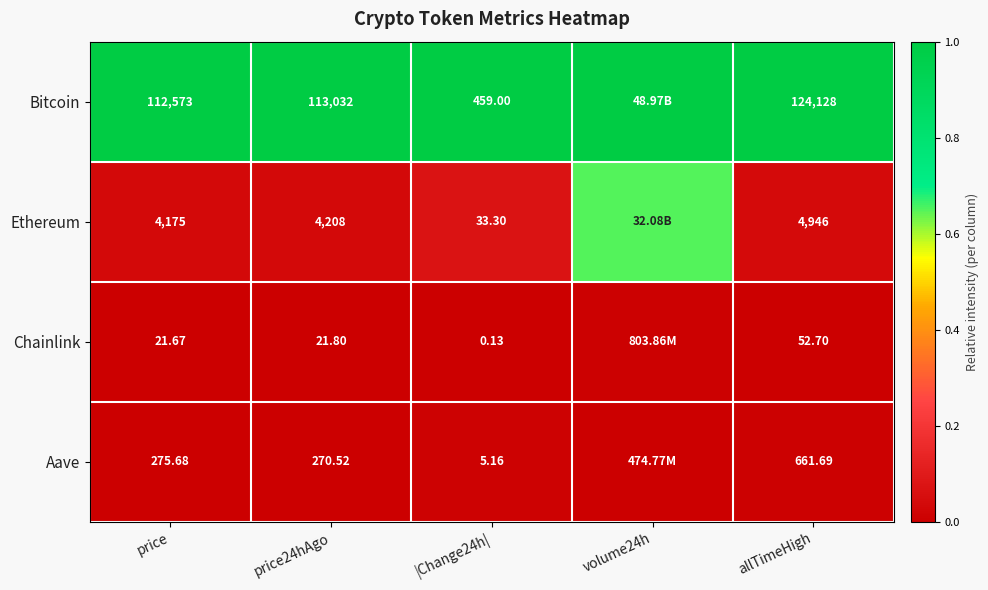

Rank the series at price24hAgo from lowest to highest value.

Chainlink, Aave, Ethereum, Bitcoin